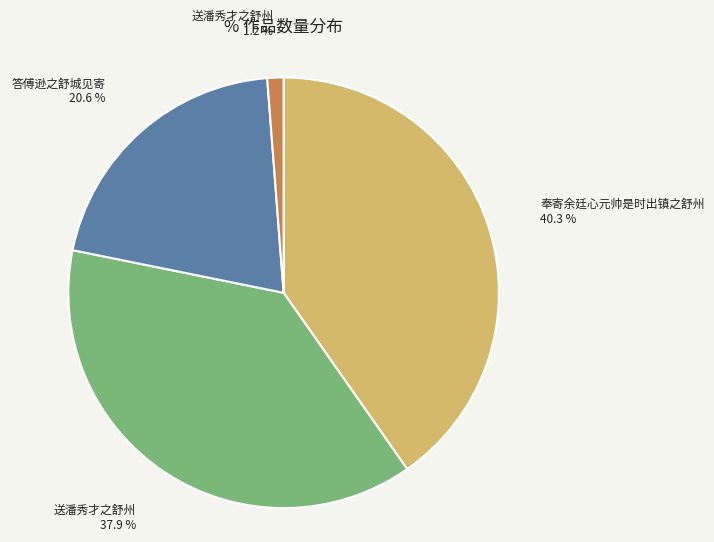

Is there a majority slice in this chart?

No